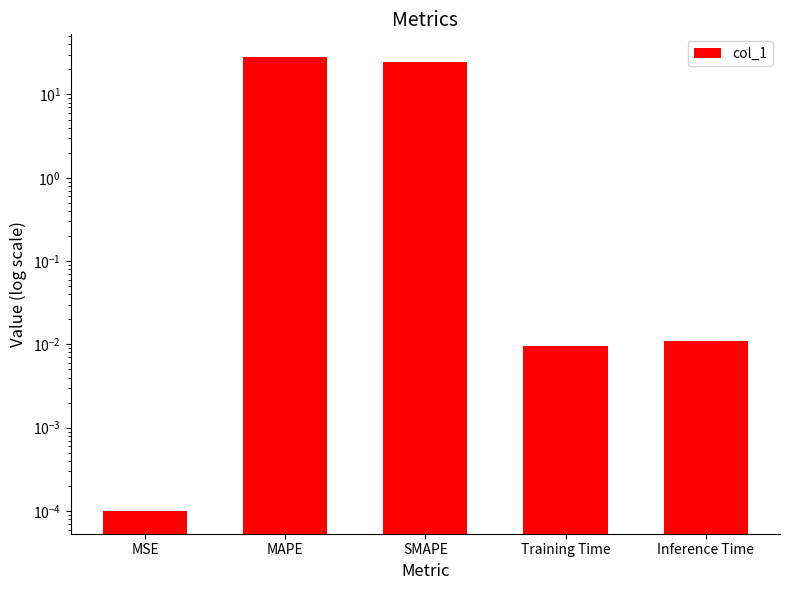

Reading left to right, extract all data points from this chart.

MSE=0.0	MAPE=28.1	SMAPE=24.7	Training Time=0.0	Inference Time=0.0